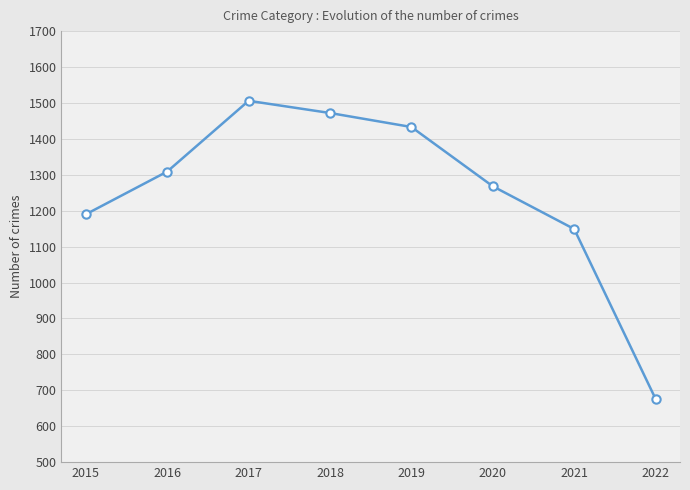

Approximately how many times larger is the value at 2022 compared to 2016?

0.5